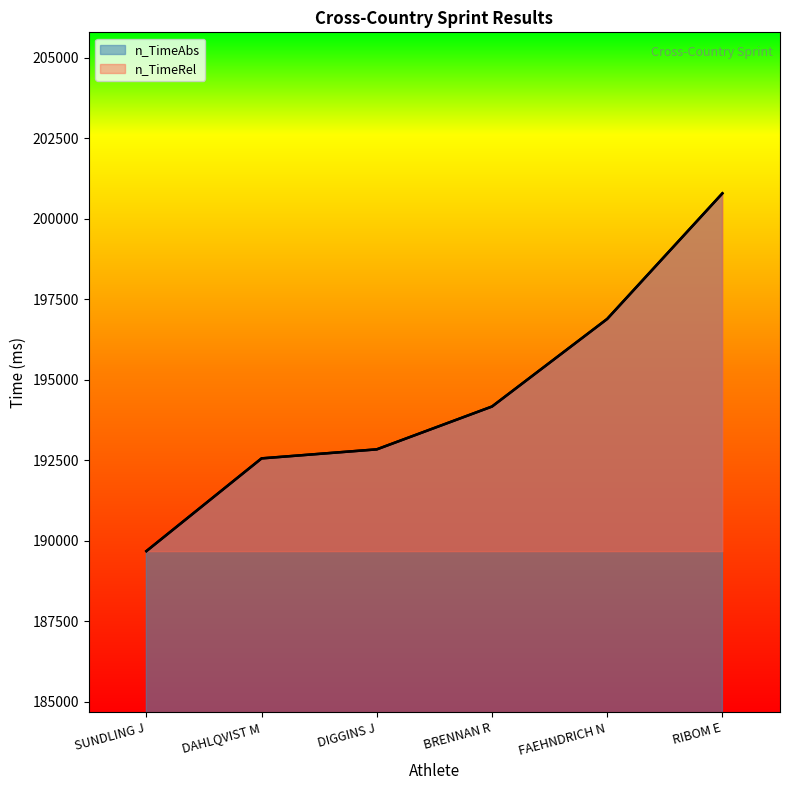

What is the total value across all series at RIBOM E?

401580